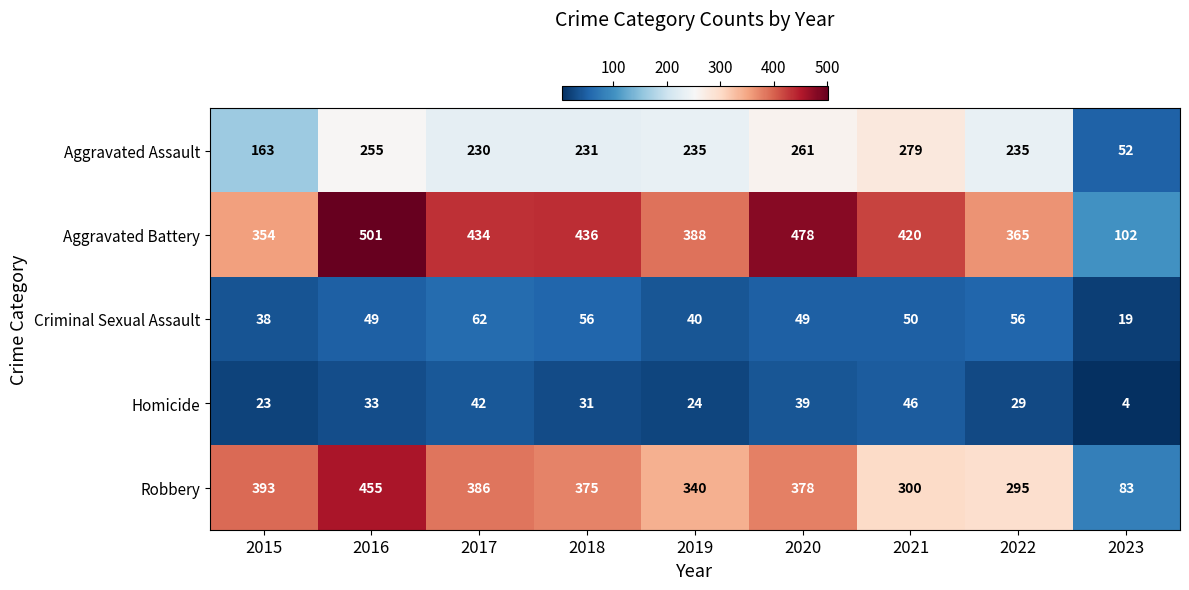

What is the minimum value shown in the chart?

4